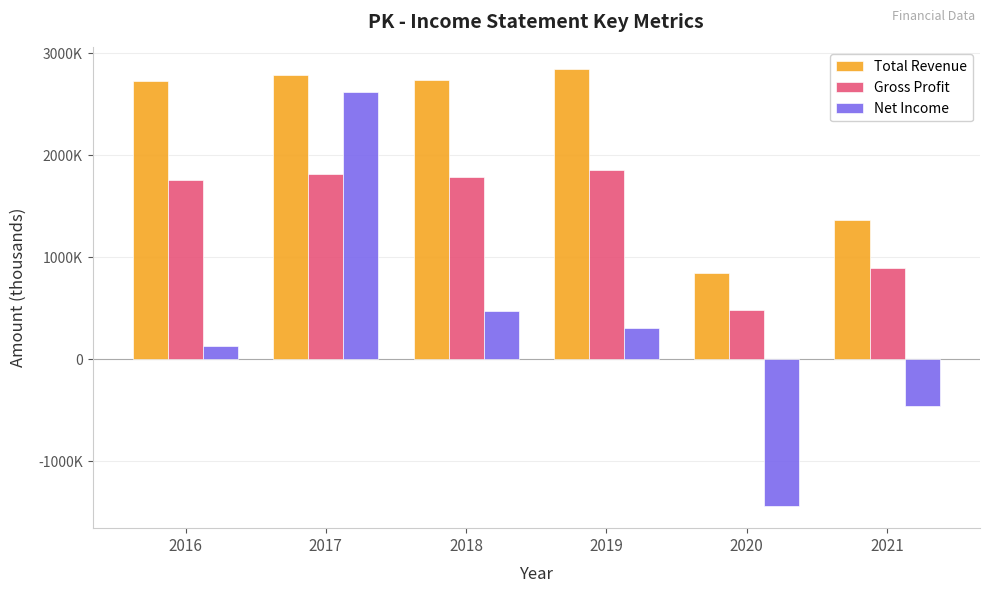

Rank the series at 2019 from highest to lowest value.

Total Revenue, Gross Profit, Net Income